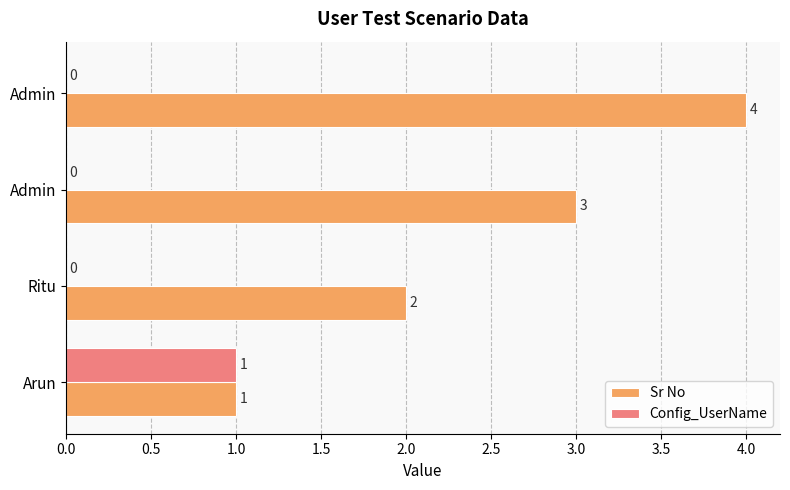

What are all the series names shown in the legend?

Sr No, Config_UserName